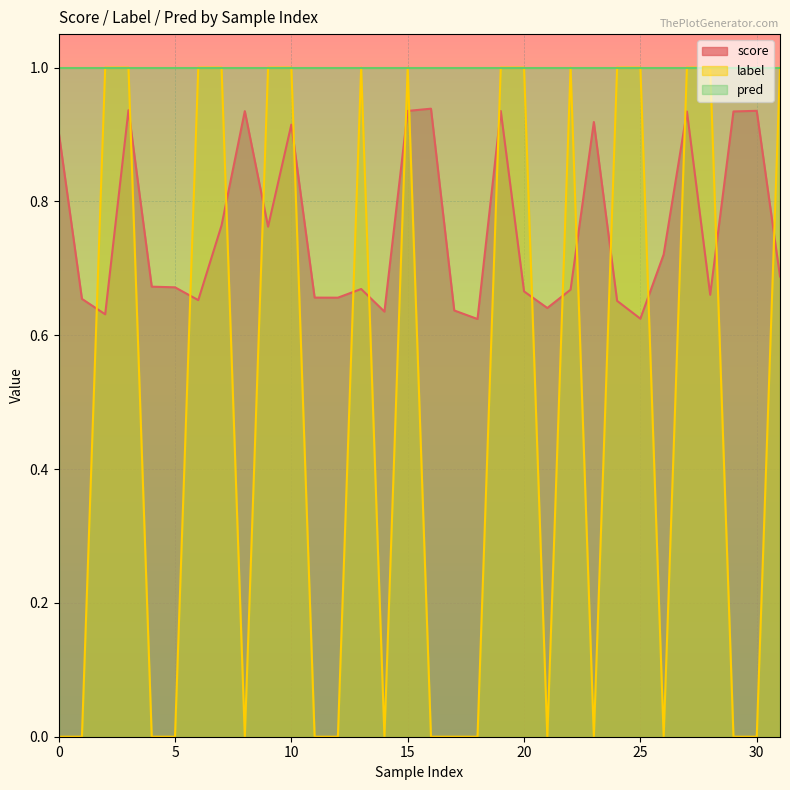

Is it true that label equals 1.8 at 9?

False